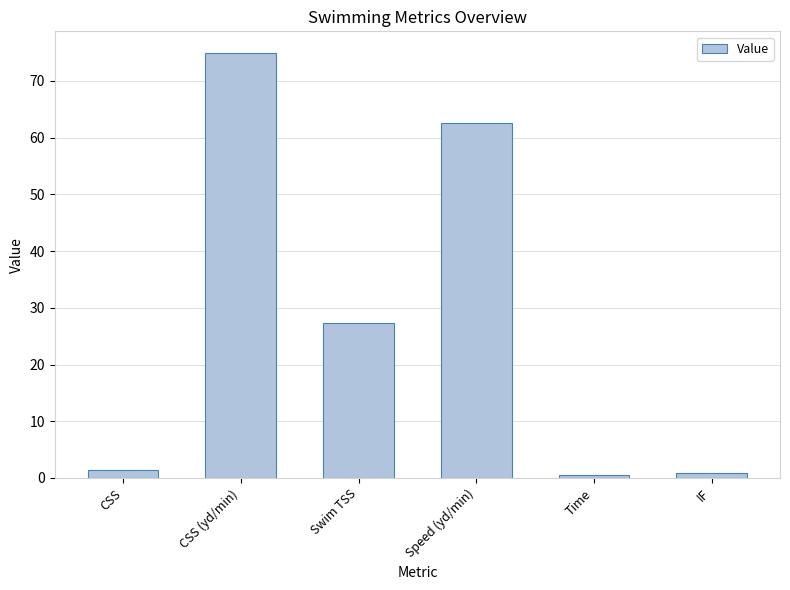

What is the change in value from Swim TSS to IF?

-26.5